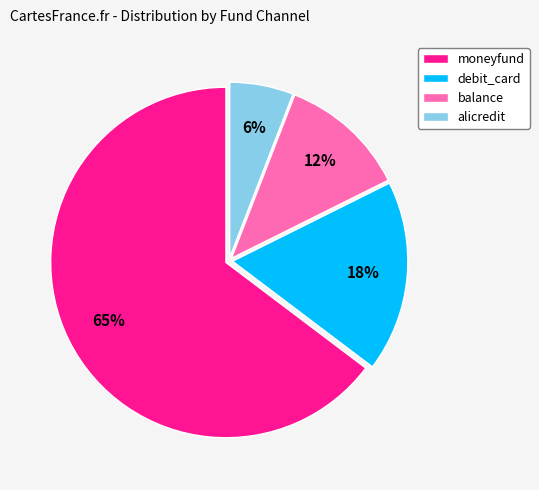

To the nearest percent, what portion does debit_card represent?

18%